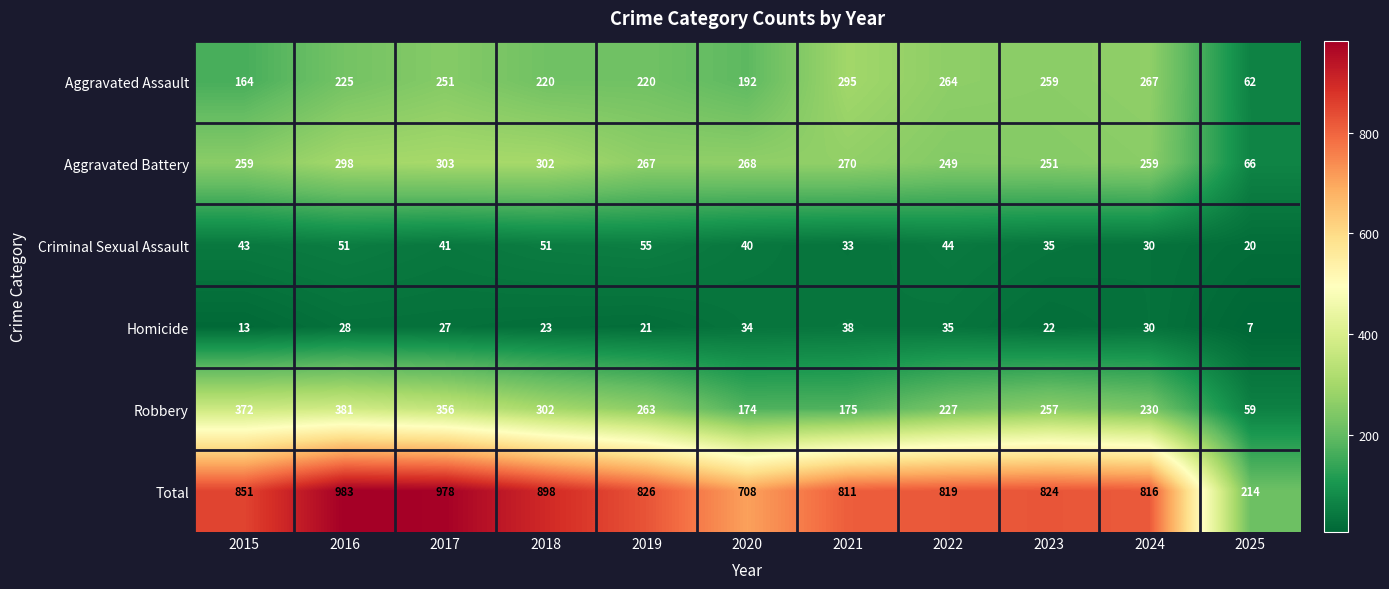

At which category is the sum across all series the highest?

2016